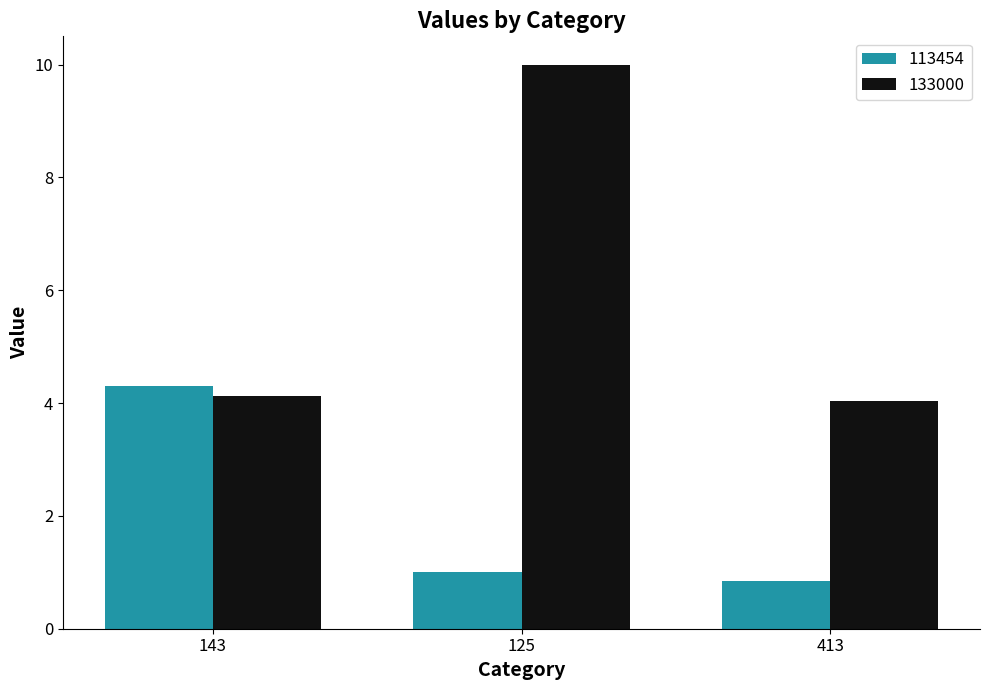

Rank the series at 413 from highest to lowest value.

133000, 113454